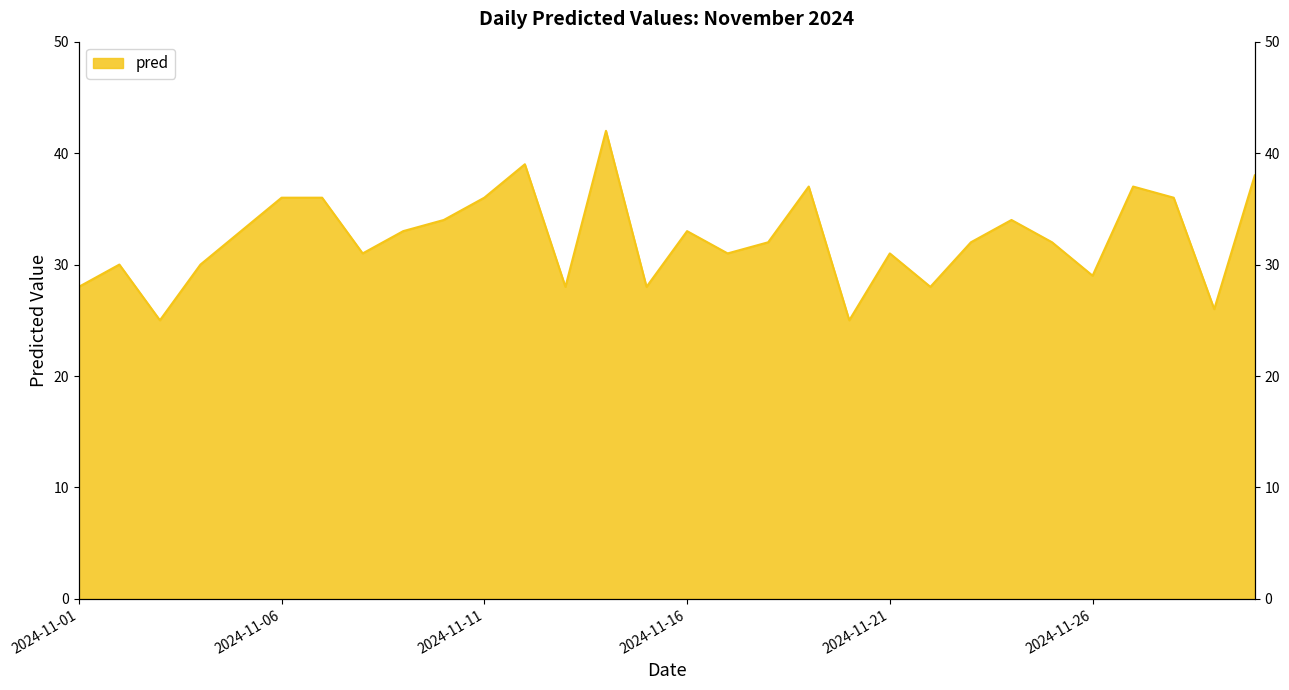

List the labels in order of value, largest first.

2024-11-14, 2024-11-12, 2024-11-30, 2024-11-19, 2024-11-27, 2024-11-06, 2024-11-07, 2024-11-11, 2024-11-28, 2024-11-10, 2024-11-24, 2024-11-05, 2024-11-09, 2024-11-16, 2024-11-18, 2024-11-23, 2024-11-25, 2024-11-08, 2024-11-17, 2024-11-21, 2024-11-02, 2024-11-04, 2024-11-26, 2024-11-01, 2024-11-13, 2024-11-15, 2024-11-22, 2024-11-29, 2024-11-03, 2024-11-20